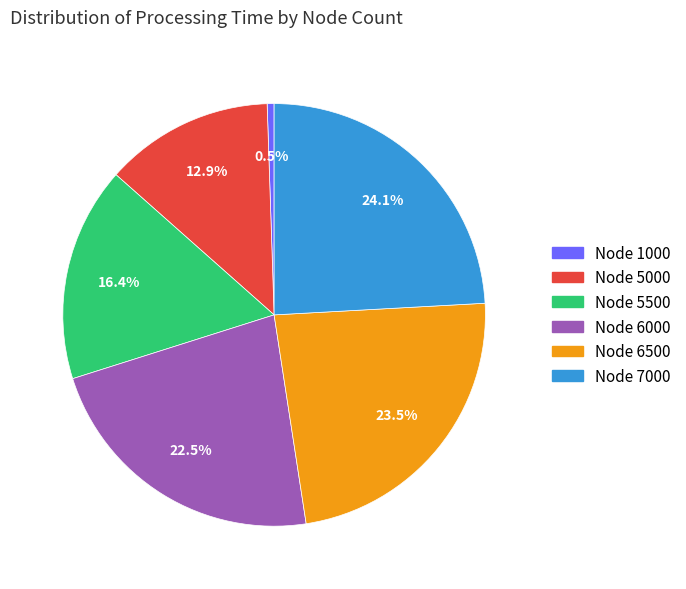

Count the number of slices in the pie.

6